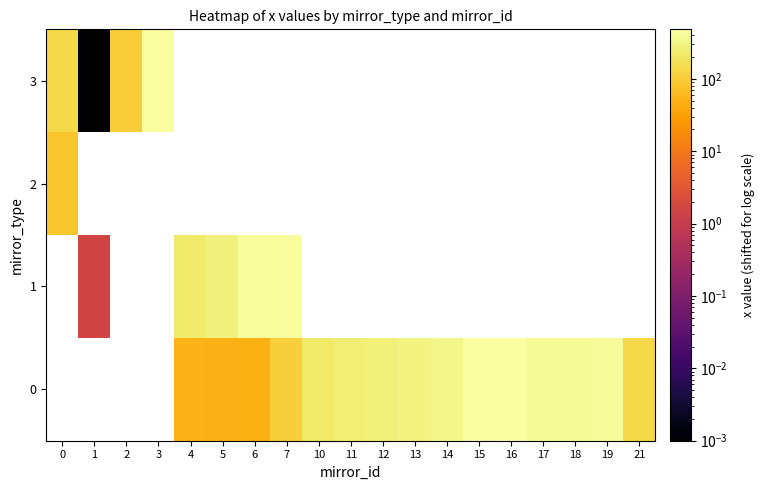

Which series has the largest range (max minus min)?

3